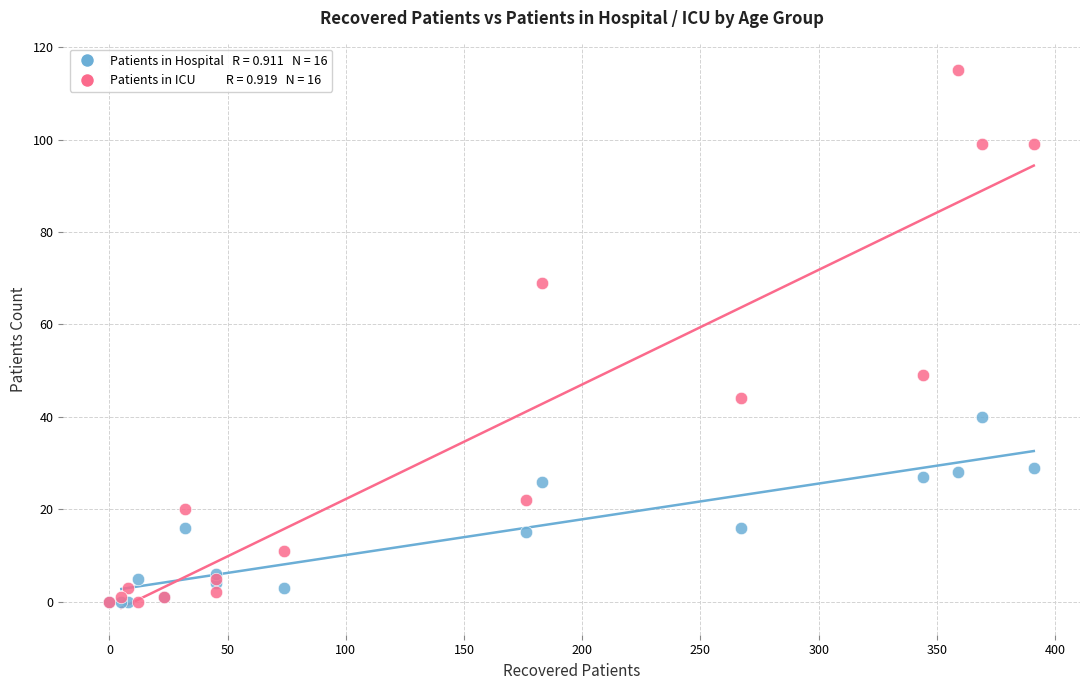

Across all series, what Y value is closest to 57?

49